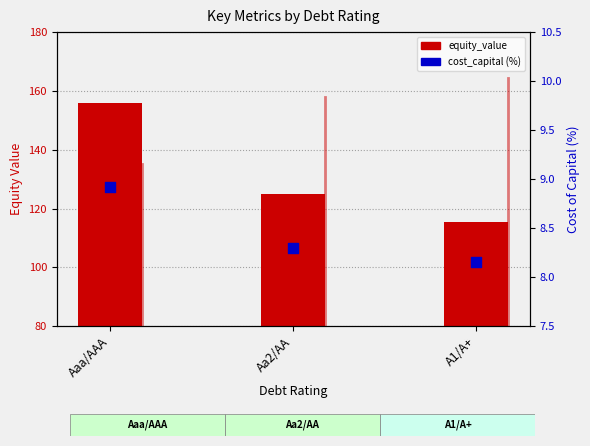

At which category is the sum across all series the highest?

Aaa/AAA